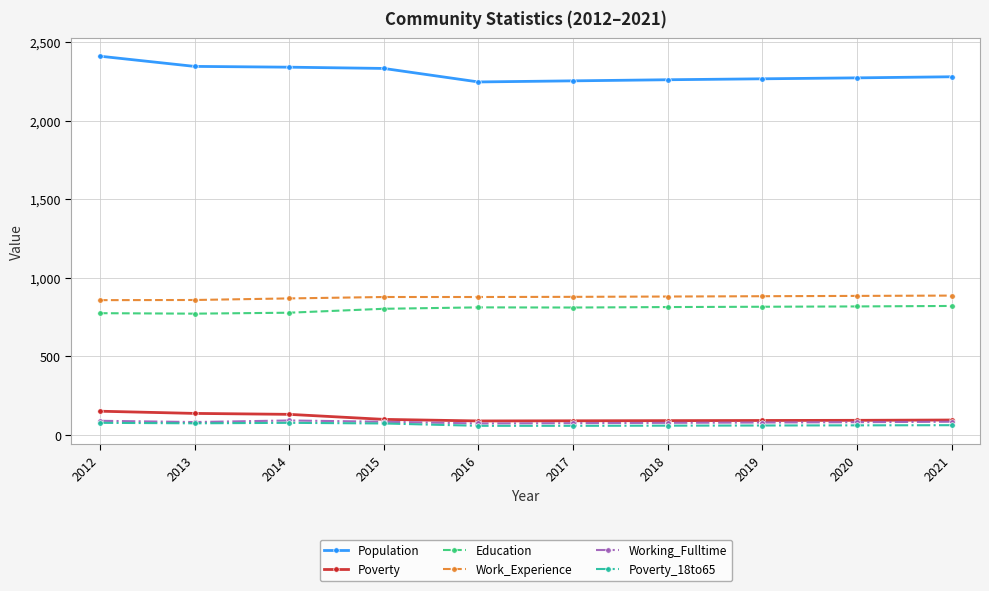

What is the value of the Working_Fulltime point at the 2nd from the left?

82